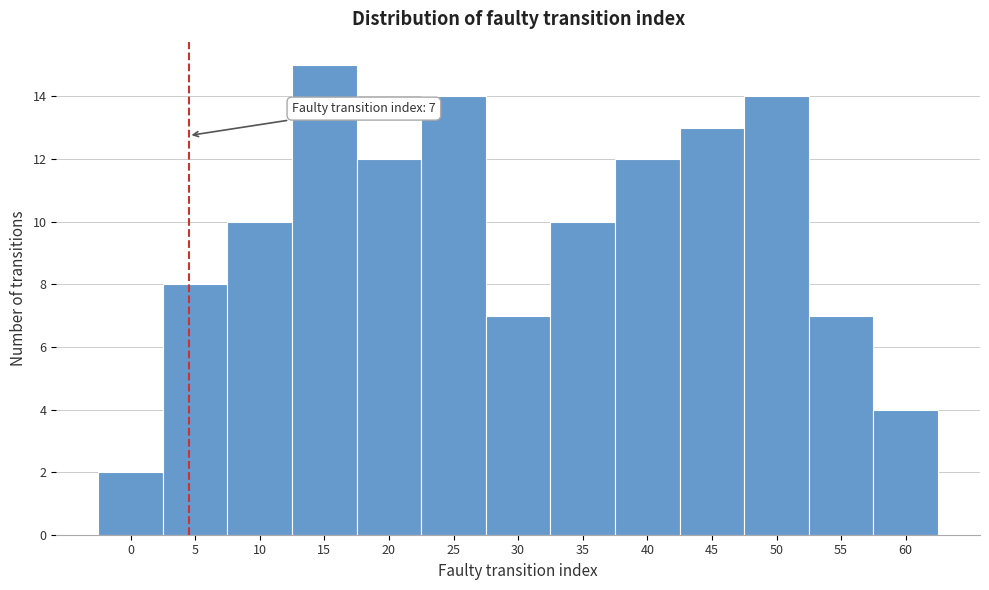

Reading right to left, transcribe all the data shown in this chart.

60=4	55=7	50=14	45=13	40=12	35=10	30=7	25=14	20=12	15=15	10=10	5=8	0=2